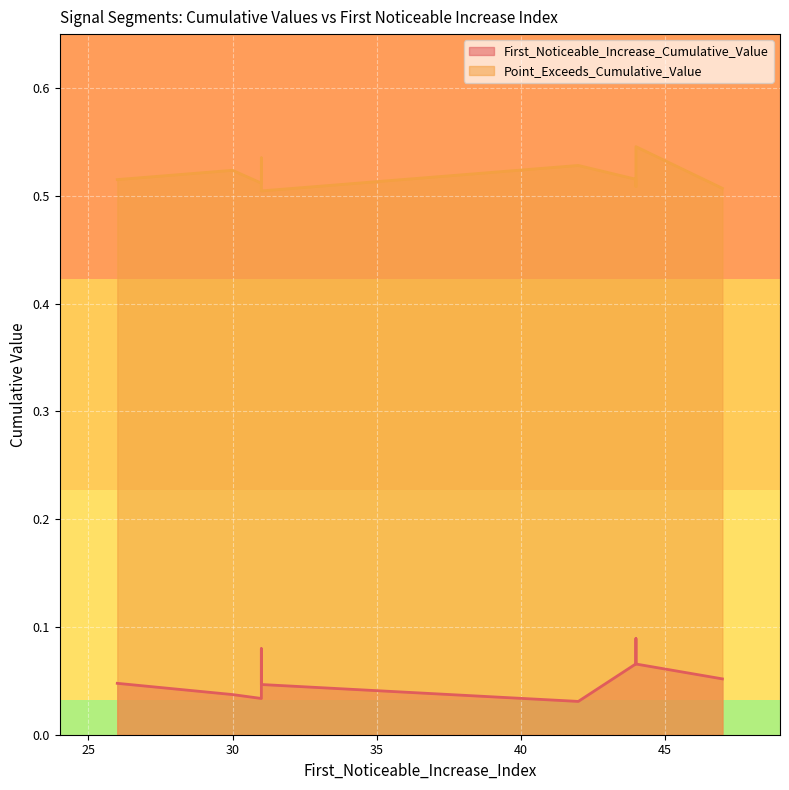

What is the value of the First_Noticeable_Increase_Cumulative_Value point at the 8th from the left?

0.1